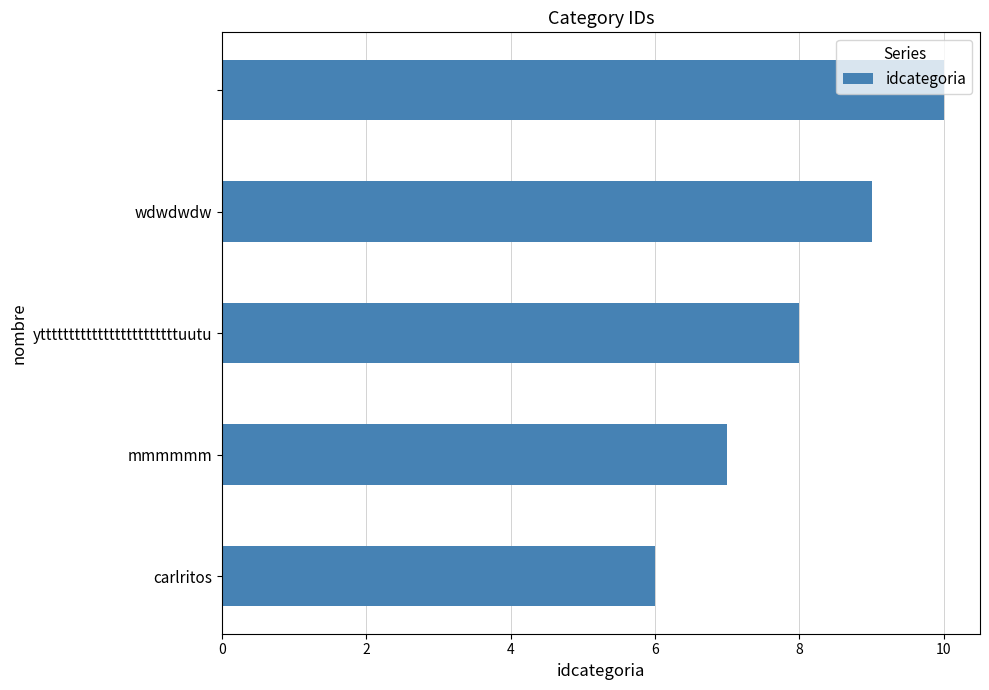

What is the average value?

8